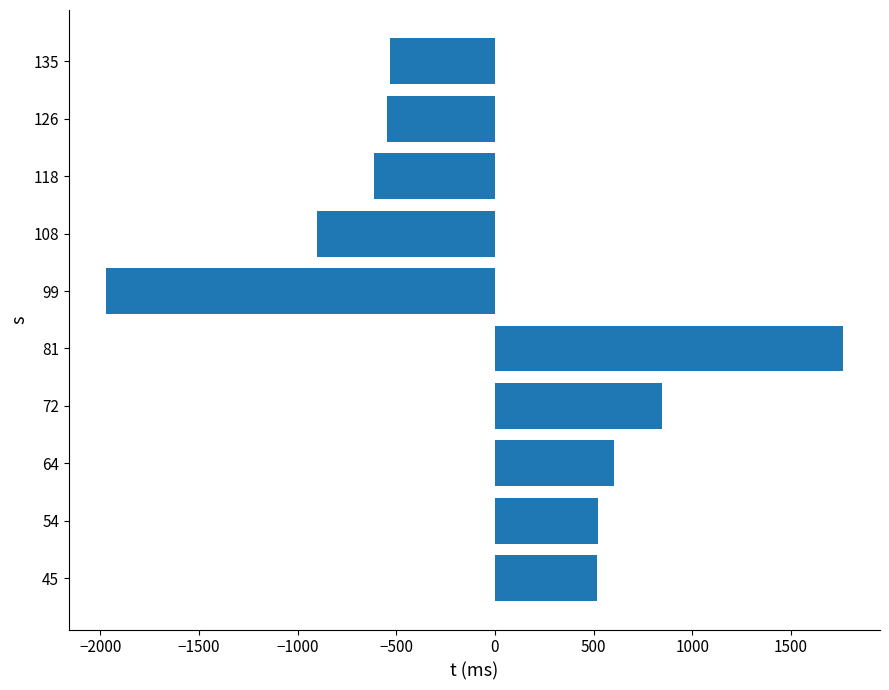

What is the smallest value displayed?

-1971.8